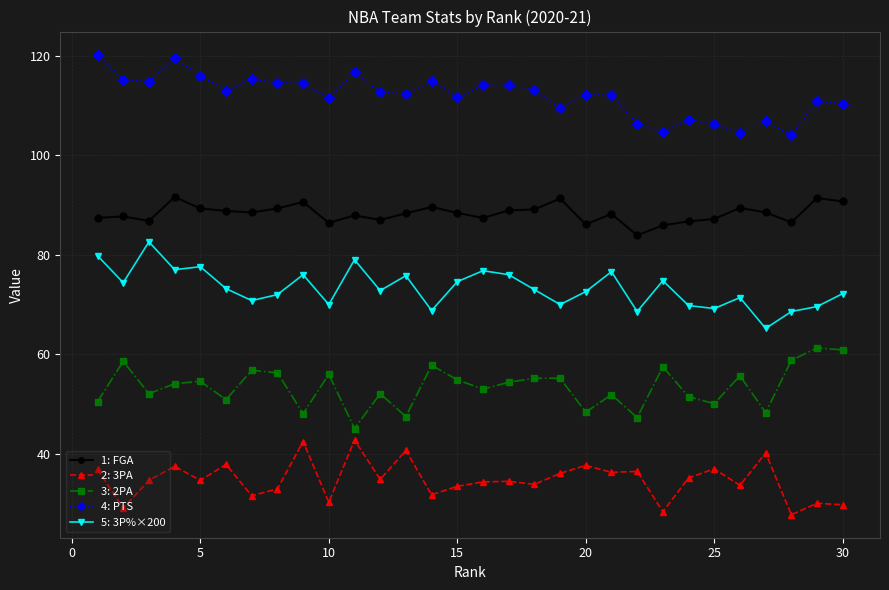

How many distinct data groups are displayed?

5